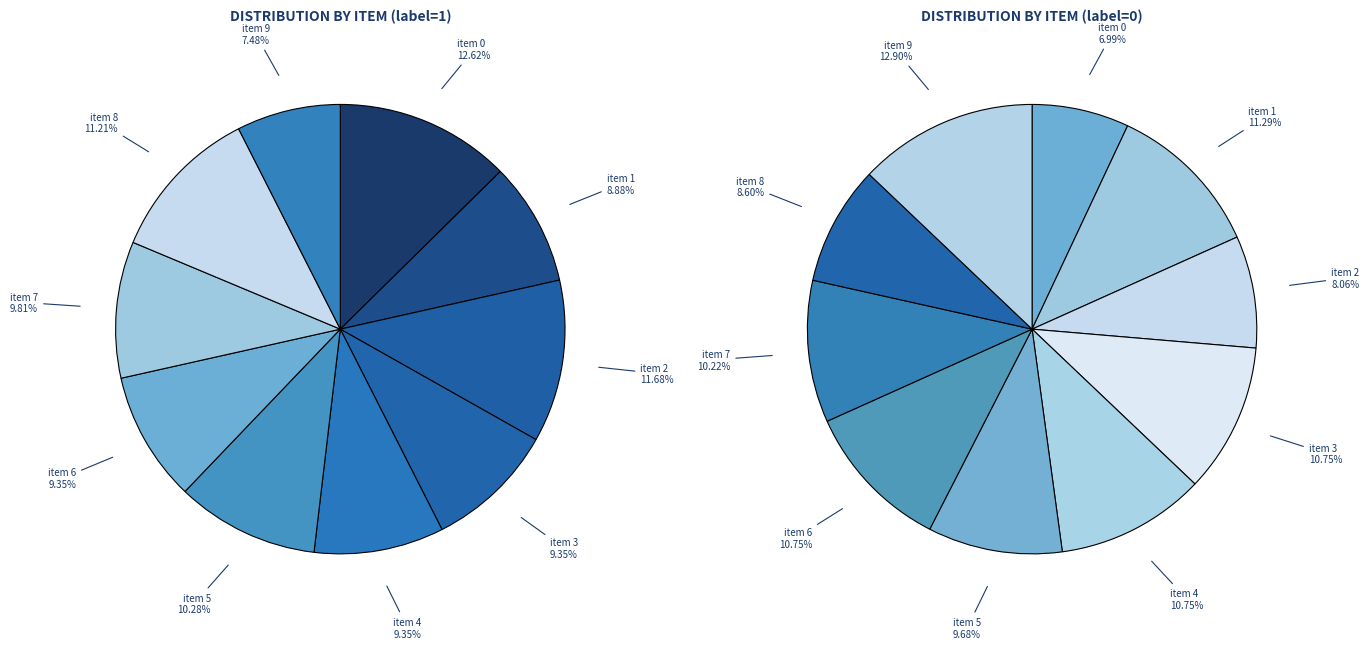

Between item 1 and item 2, which series saw the biggest shift?

label=1